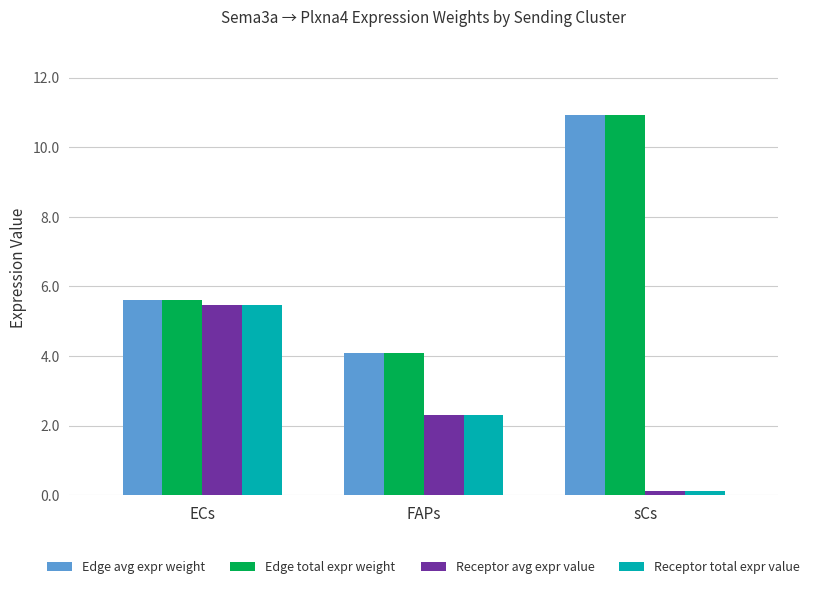

Is it true that Edge avg expr weight equals 1.5 at ECs?

False